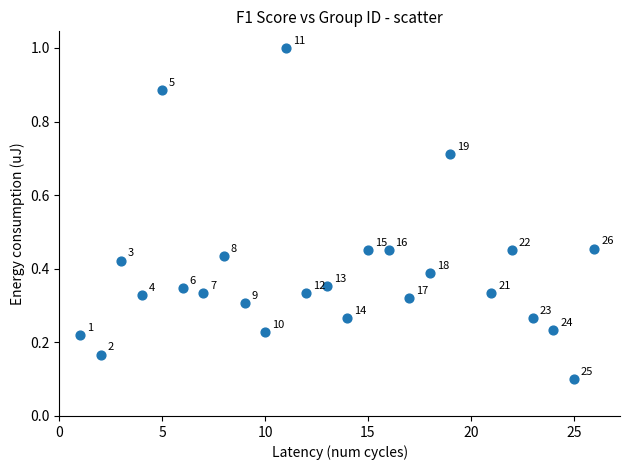

What is the range of X values (max minus min)?

25.0